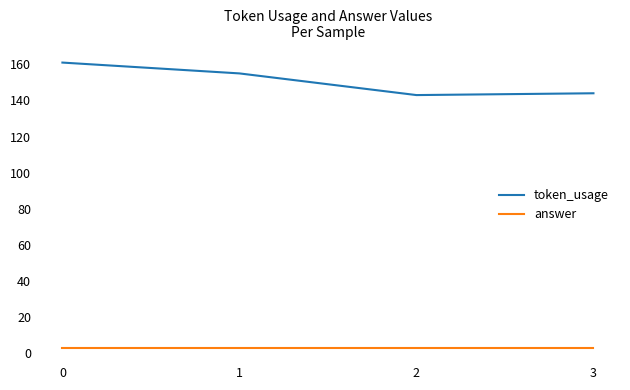

What are all the series names shown in the legend?

token_usage, answer